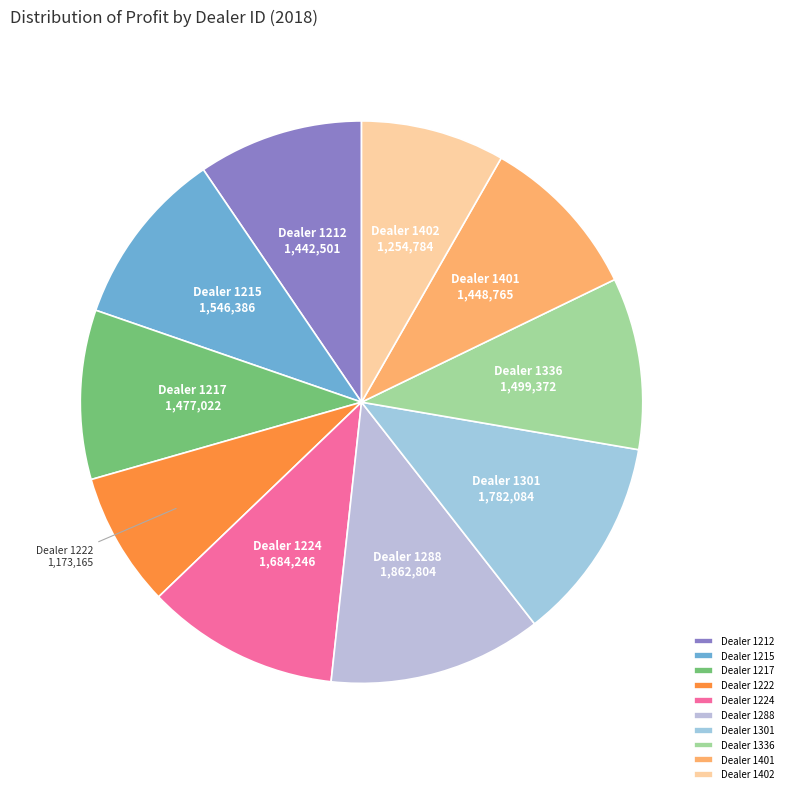

Is there any slice that represents more than half of the pie?

No